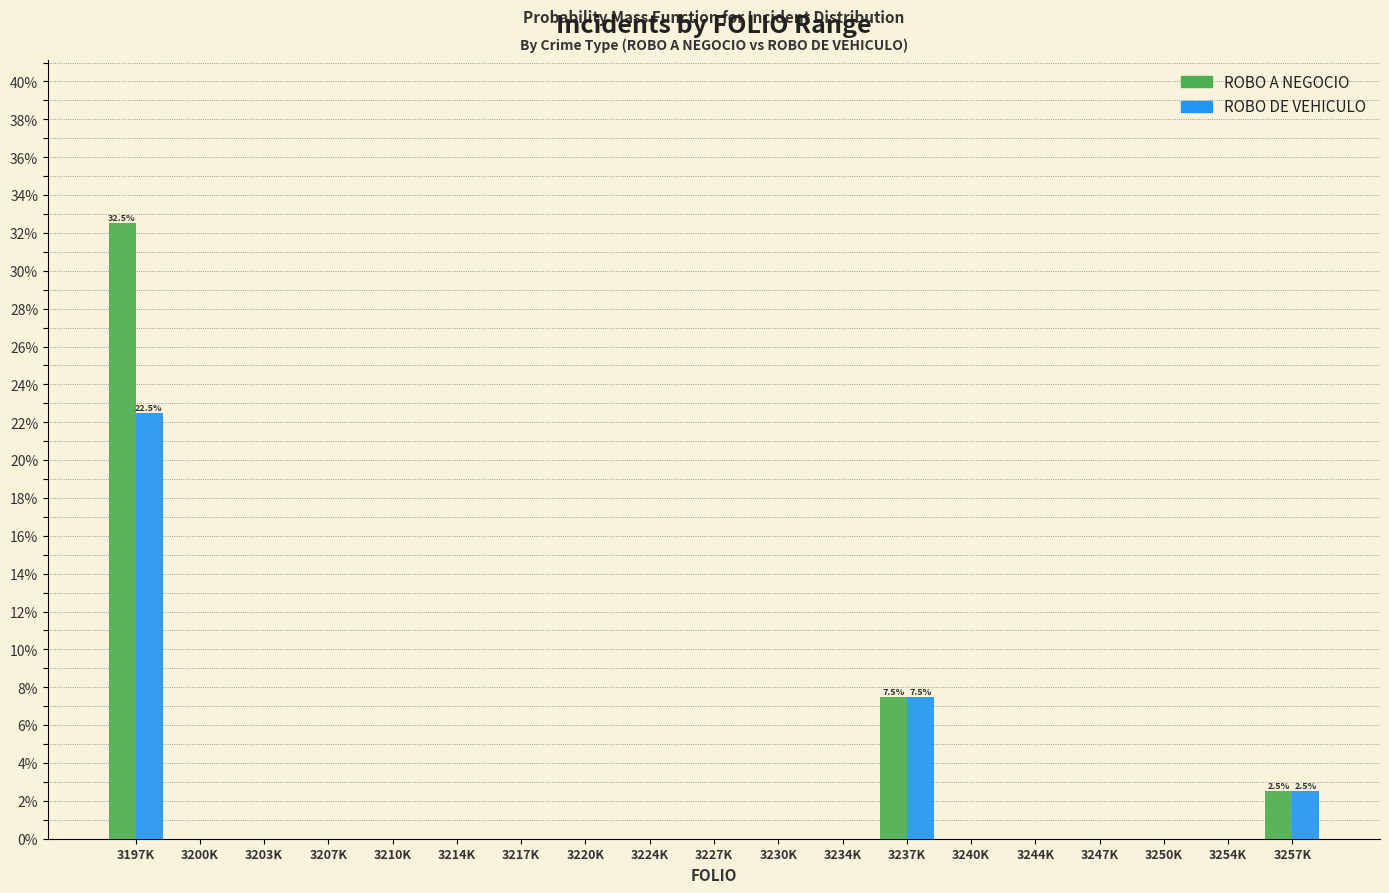

At which label is ROBO DE VEHICULO closest to 11?

3237K